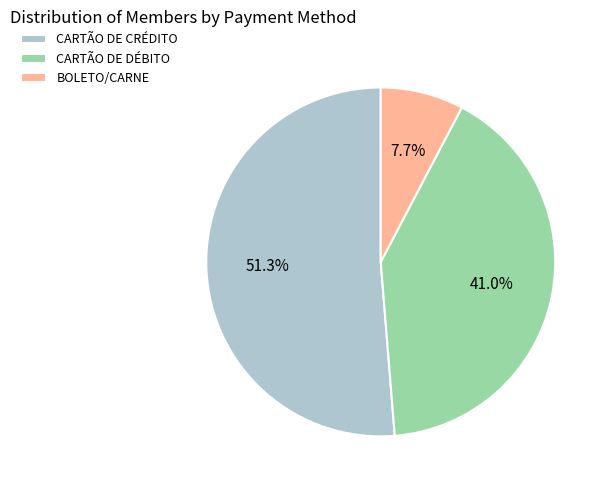

Is it true that CARTÃO DE CRÉDITO is 36% of the pie?

False